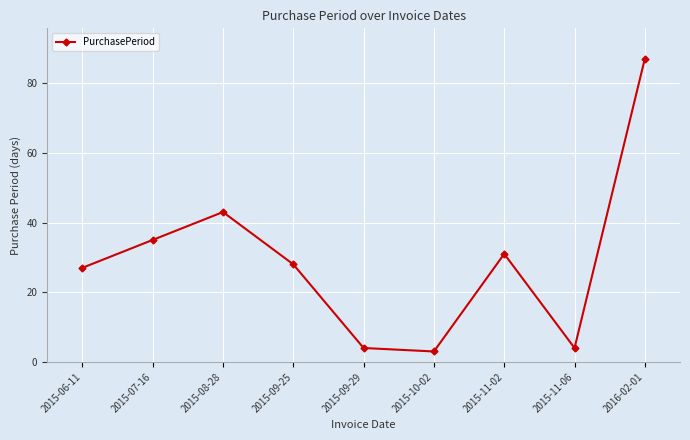

How many points are higher than both their immediate neighbors (excluding endpoints)?

2